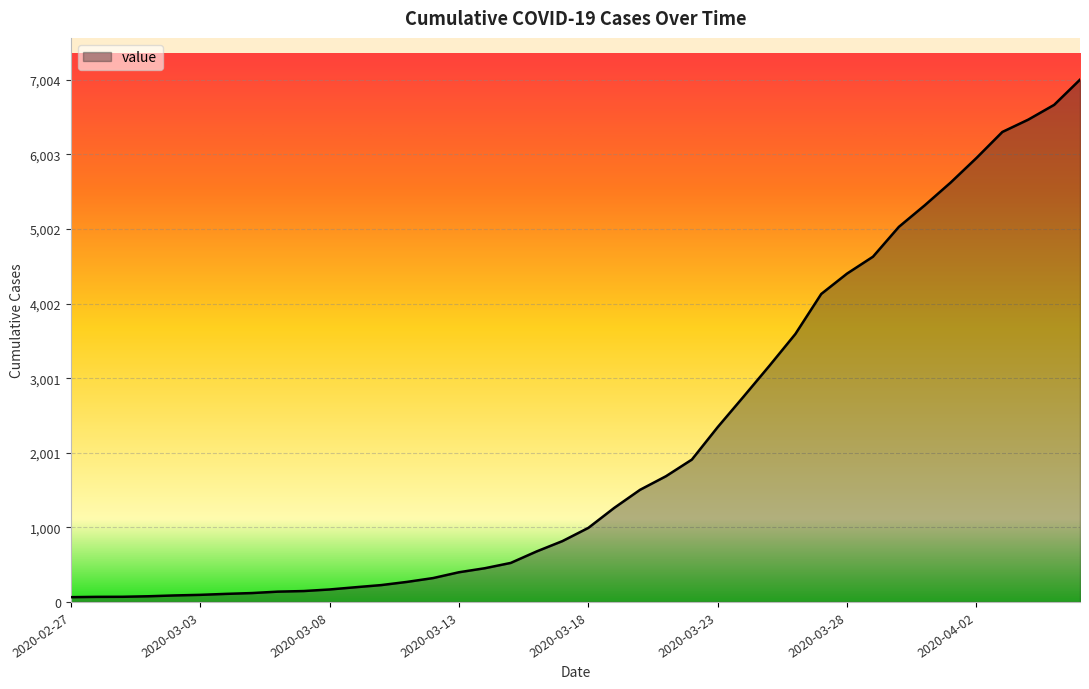

What is the maximum value shown in the chart?

7004